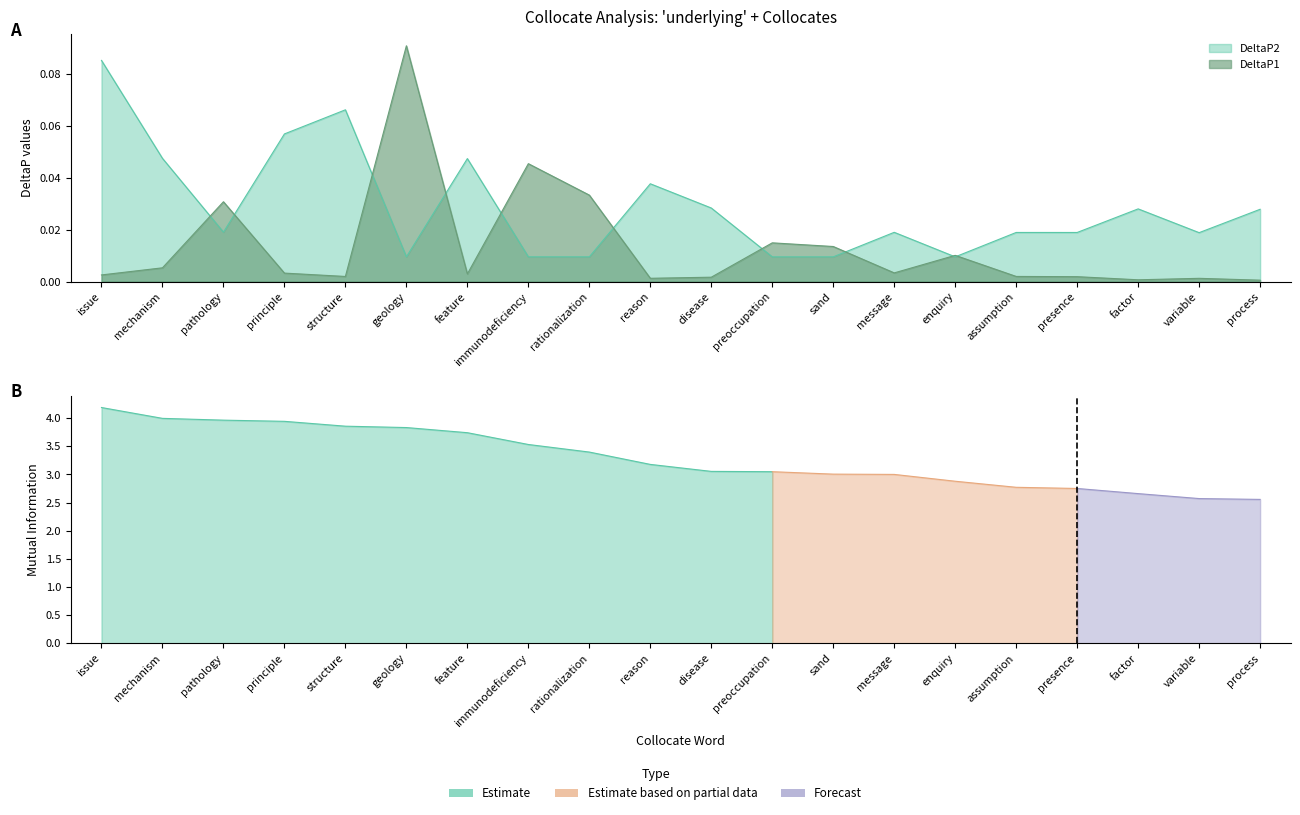

Where is the first local maximum for DeltaP1?

pathology